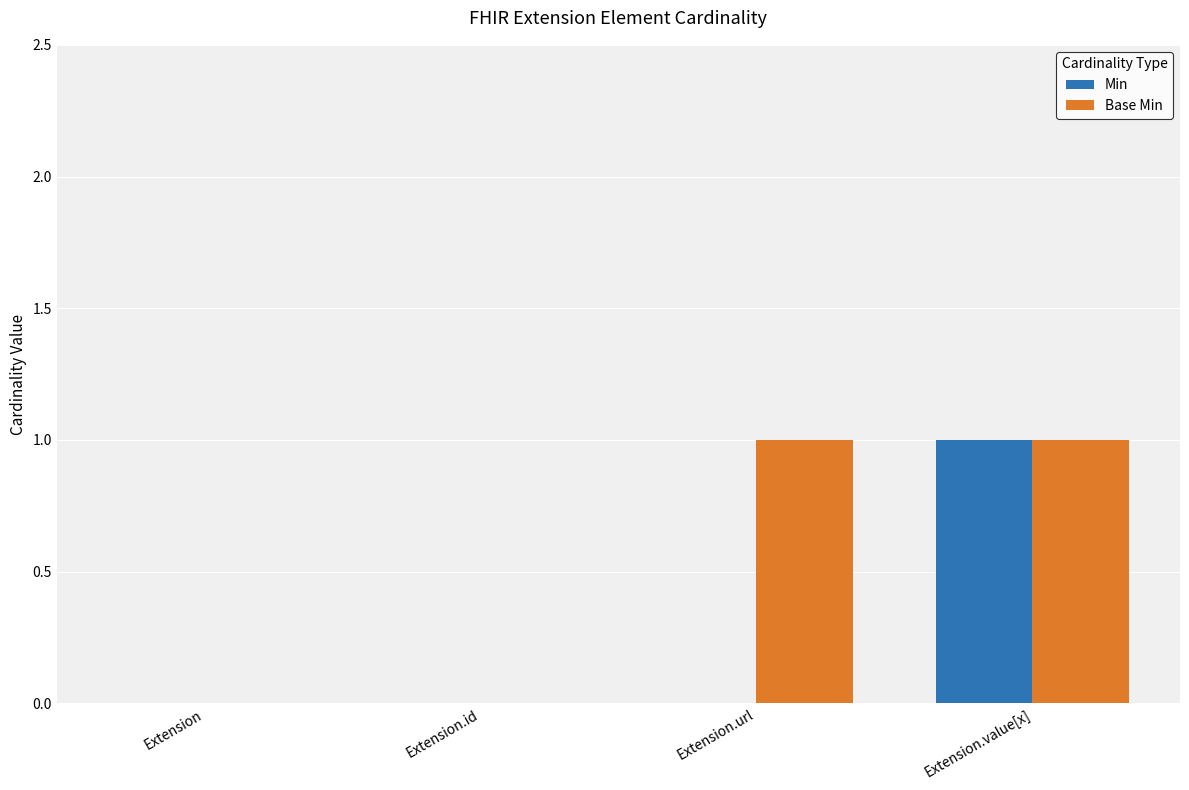

What is the highest value of the Min series?

1